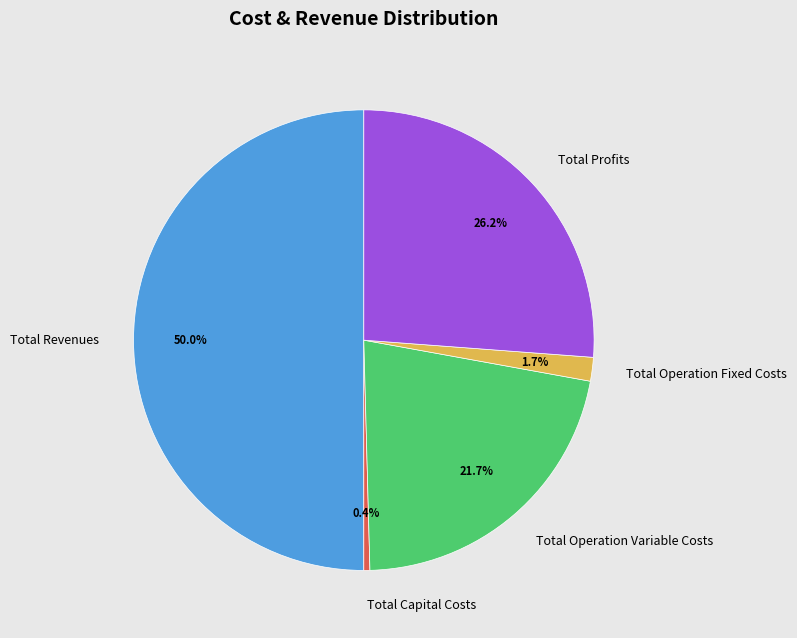

Does Total Profits account for over 50% of the chart?

No